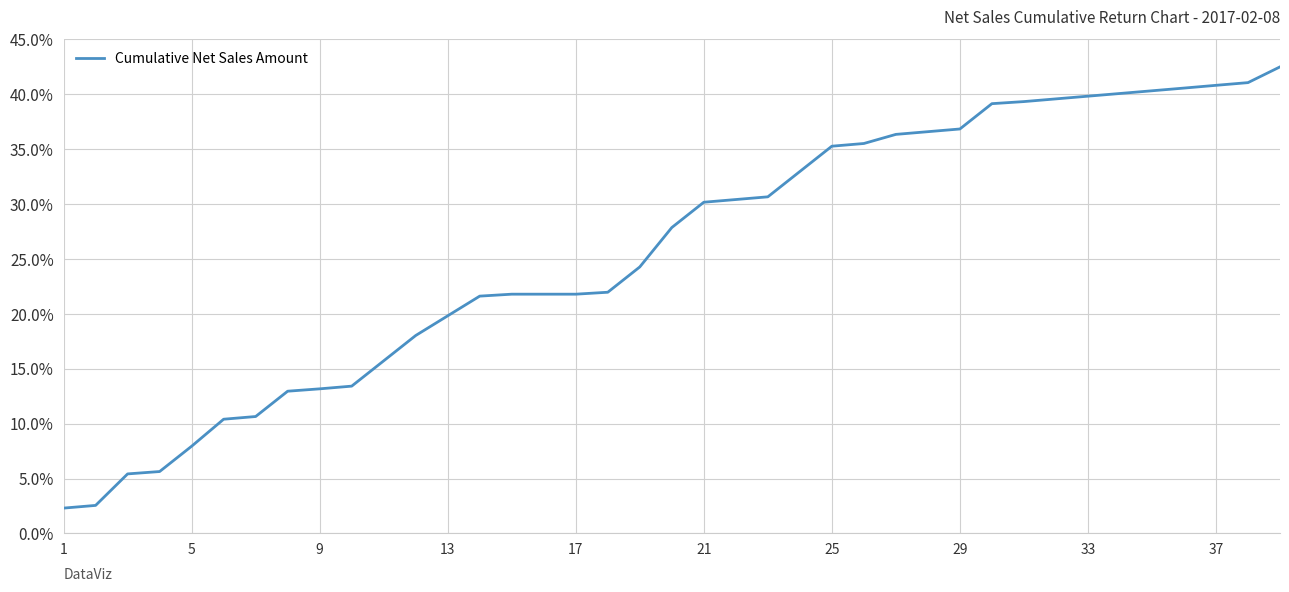

What is the minimum value shown in the chart?

2.3